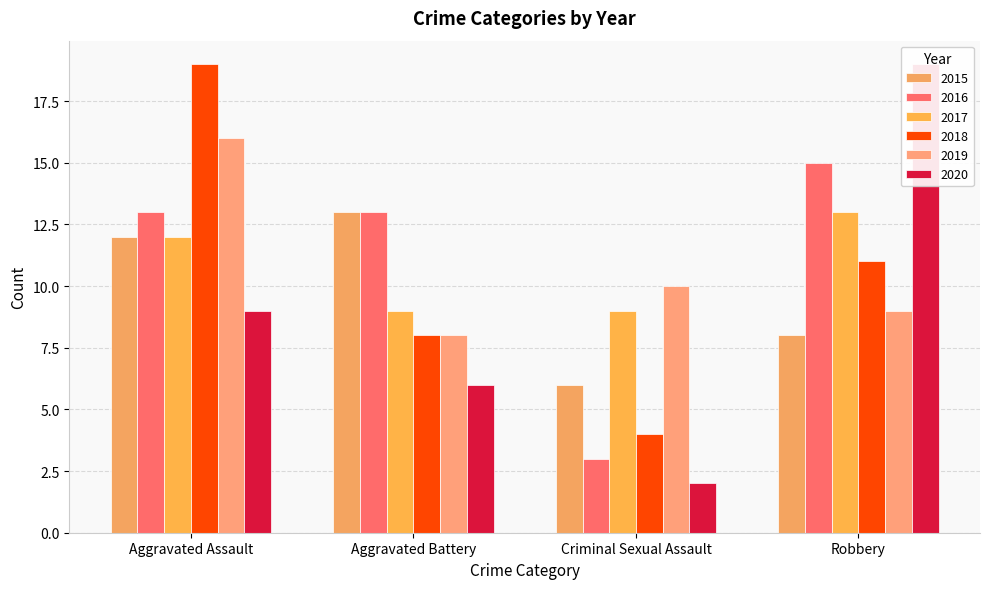

What position from the left is Aggravated Assault?

1